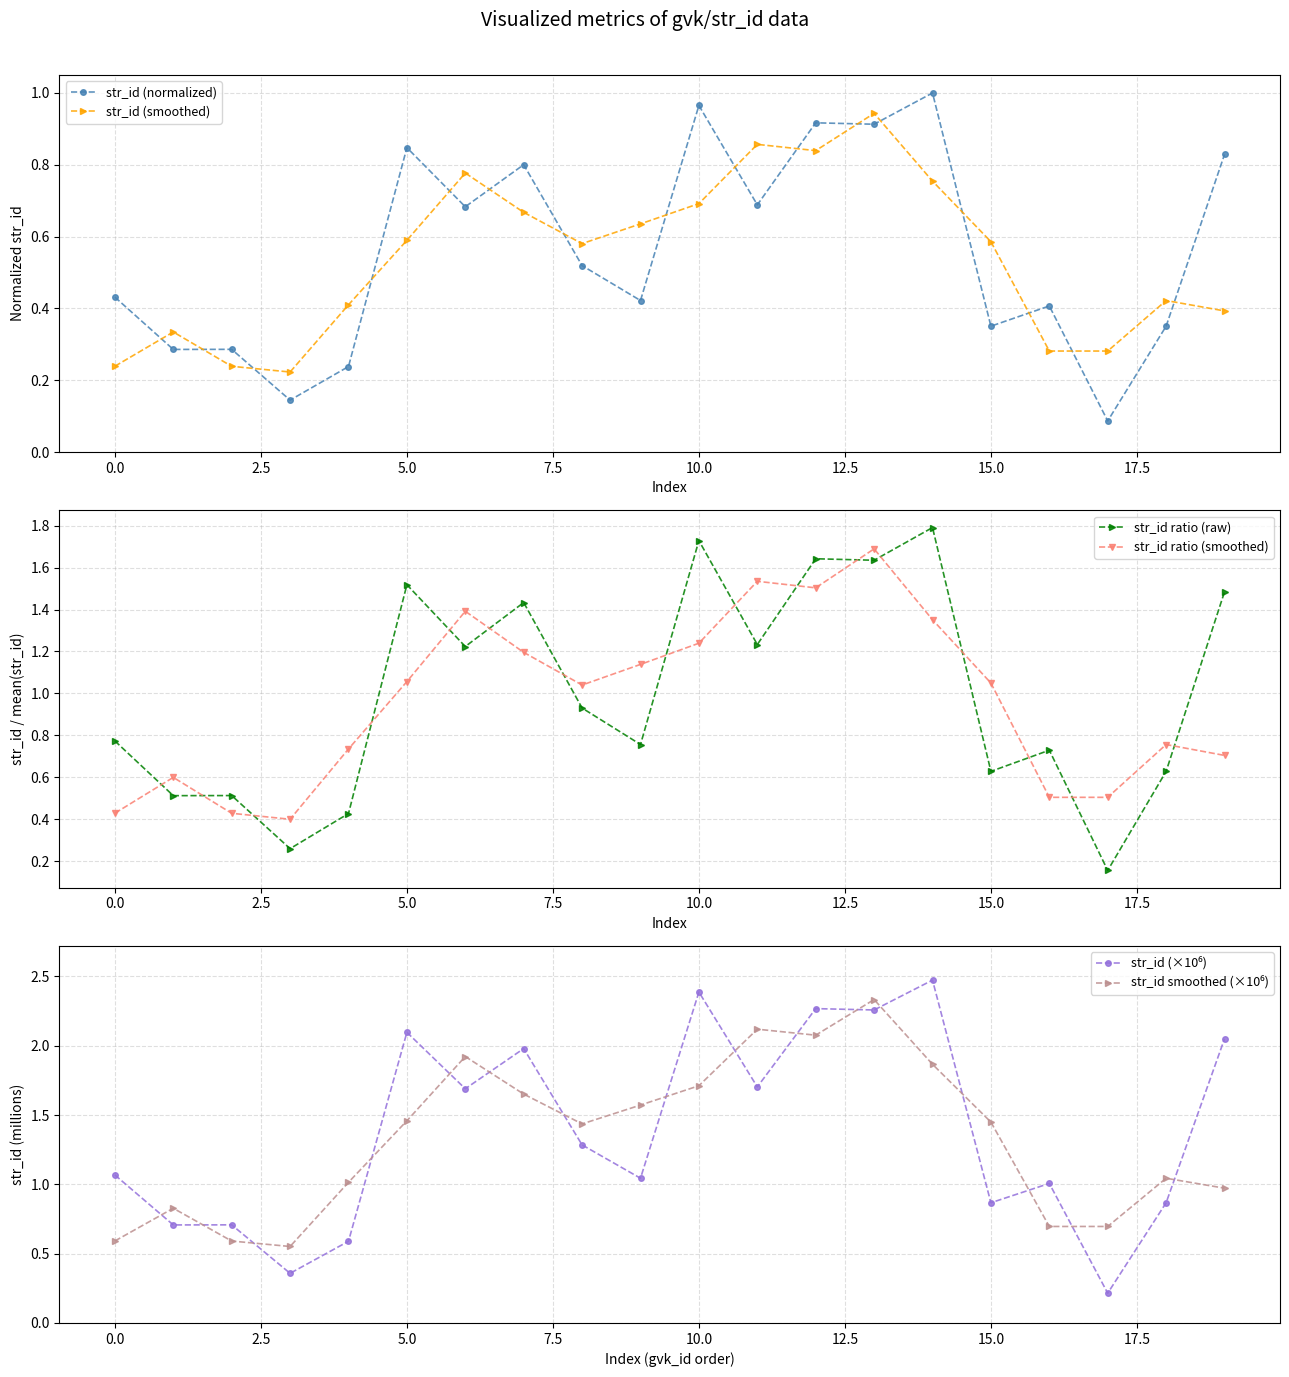

At 14, list the series in order from largest to smallest.

str_id (×10⁶), str_id smoothed (×10⁶), str_id ratio (raw), str_id ratio (smoothed), str_id (normalized), str_id (smoothed)